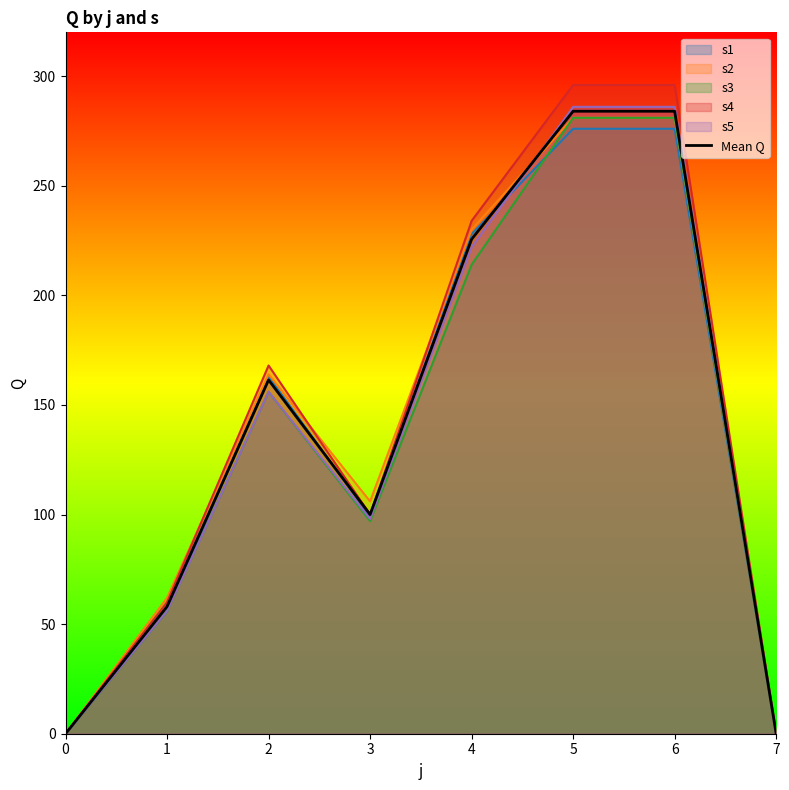

List the labels in order of value, largest first.

5, 6, 4, 2, 3, 1, 0, 7